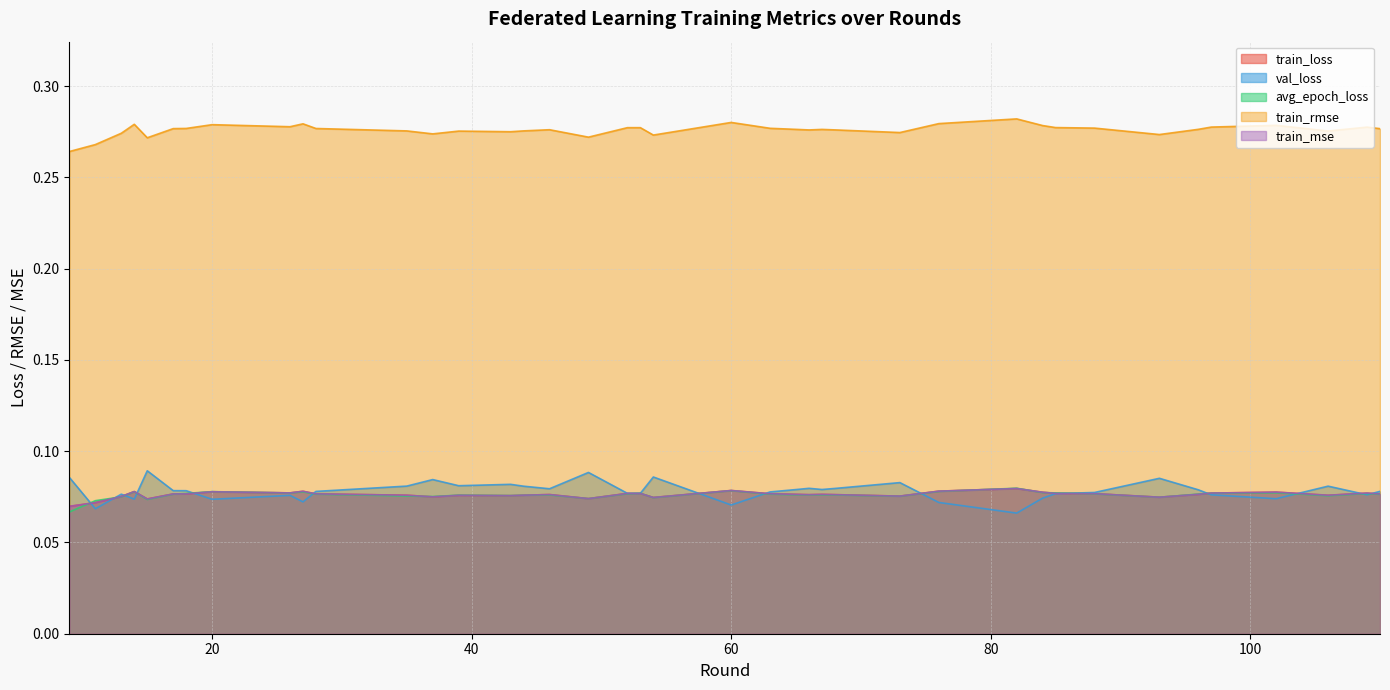

Reading left to right, list all the values displayed in this chart.

train_loss: 0.1	0.1	0.1	0.1	0.1	0.1	0.1	0.1	0.1	0.1	0.1	0.1	0.1	0.1	0.1	0.1	0.1	0.1	0.1	0.1	0.1	0.1	0.1	0.1	0.1	0.1	0.1	0.1	0.1	0.1	0.1	0.1	0.1	0.1	0.1	0.1	0.1	0.1	0.1	0.1
val_loss: 0.1	0.1	0.1	0.1	0.1	0.1	0.1	0.1	0.1	0.1	0.1	0.1	0.1	0.1	0.1	0.1	0.1	0.1	0.1	0.1	0.1	0.1	0.1	0.1	0.1	0.1	0.1	0.1	0.1	0.1	0.1	0.1	0.1	0.1	0.1	0.1	0.1	0.1	0.1	0.1
avg_epoch_loss: 0.1	0.1	0.1	0.1	0.1	0.1	0.1	0.1	0.1	0.1	0.1	0.1	0.1	0.1	0.1	0.1	0.1	0.1	0.1	0.1	0.1	0.1	0.1	0.1	0.1	0.1	0.1	0.1	0.1	0.1	0.1	0.1	0.1	0.1	0.1	0.1	0.1	0.1	0.1	0.1
train_rmse: 0.3	0.3	0.3	0.3	0.3	0.3	0.3	0.3	0.3	0.3	0.3	0.3	0.3	0.3	0.3	0.3	0.3	0.3	0.3	0.3	0.3	0.3	0.3	0.3	0.3	0.3	0.3	0.3	0.3	0.3	0.3	0.3	0.3	0.3	0.3	0.3	0.3	0.3	0.3	0.3
train_mse: 0.1	0.1	0.1	0.1	0.1	0.1	0.1	0.1	0.1	0.1	0.1	0.1	0.1	0.1	0.1	0.1	0.1	0.1	0.1	0.1	0.1	0.1	0.1	0.1	0.1	0.1	0.1	0.1	0.1	0.1	0.1	0.1	0.1	0.1	0.1	0.1	0.1	0.1	0.1	0.1